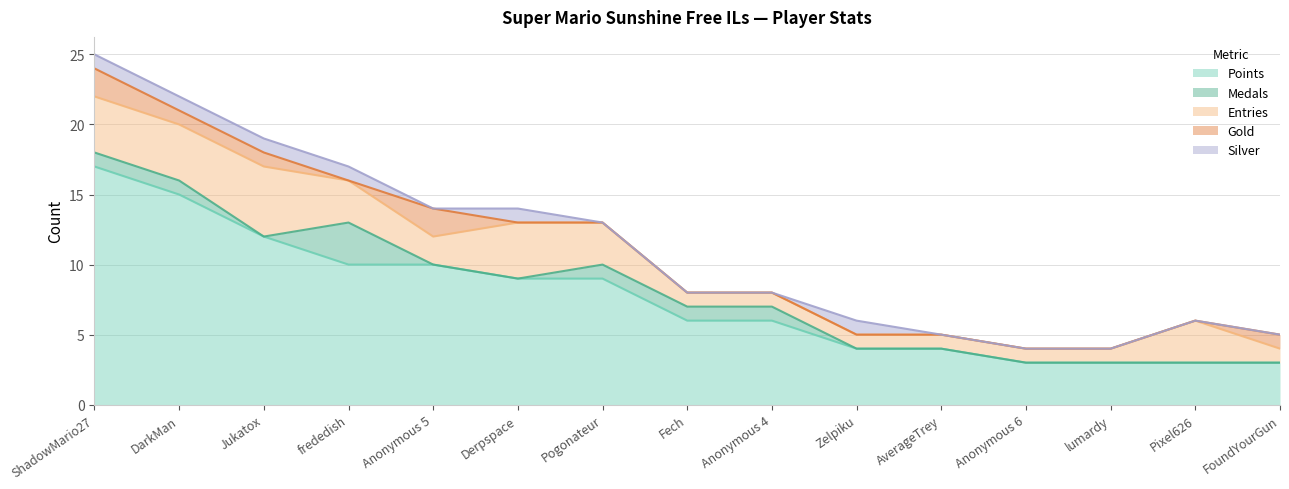

Reading right to left, transcribe all the data shown in this chart.

Points: FoundYourGun=3	Pixel626=3	lumardy=3	Anonymous 6=3	AverageTrey=4	Zelpiku=4	Anonymous 4=6	Fech=6	Pogonateur=9	Derpspace=9	Anonymous 5=10	frededish=10	Jukatox=12	DarkMan=15	ShadowMario27=17
Medals: FoundYourGun=0	Pixel626=0	lumardy=0	Anonymous 6=0	AverageTrey=0	Zelpiku=0	Anonymous 4=1	Fech=1	Pogonateur=1	Derpspace=0	Anonymous 5=0	frededish=3	Jukatox=0	DarkMan=1	ShadowMario27=1
Entries: FoundYourGun=1	Pixel626=3	lumardy=1	Anonymous 6=1	AverageTrey=1	Zelpiku=1	Anonymous 4=1	Fech=1	Pogonateur=3	Derpspace=4	Anonymous 5=2	frededish=3	Jukatox=5	DarkMan=4	ShadowMario27=4
Gold: FoundYourGun=1	Pixel626=0	lumardy=0	Anonymous 6=0	AverageTrey=0	Zelpiku=0	Anonymous 4=0	Fech=0	Pogonateur=0	Derpspace=0	Anonymous 5=2	frededish=0	Jukatox=1	DarkMan=1	ShadowMario27=2
Silver: FoundYourGun=0	Pixel626=0	lumardy=0	Anonymous 6=0	AverageTrey=0	Zelpiku=1	Anonymous 4=0	Fech=0	Pogonateur=0	Derpspace=1	Anonymous 5=0	frededish=1	Jukatox=1	DarkMan=1	ShadowMario27=1